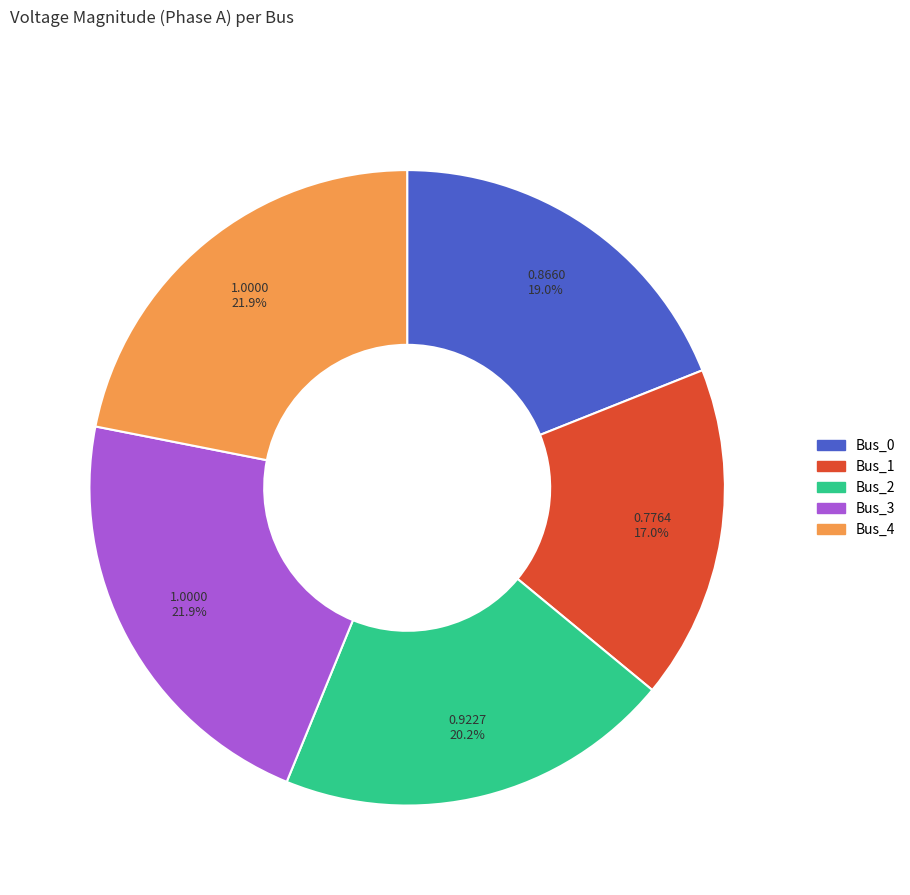

What is the smallest slice in the pie chart?

Bus_1